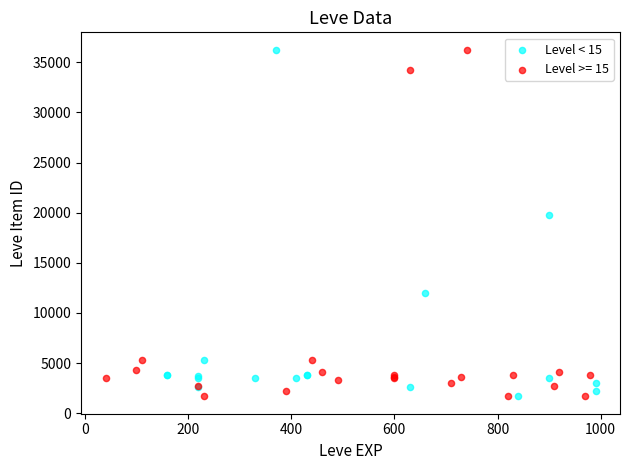

What are all the series names shown in the legend?

Level < 15, Level >= 15